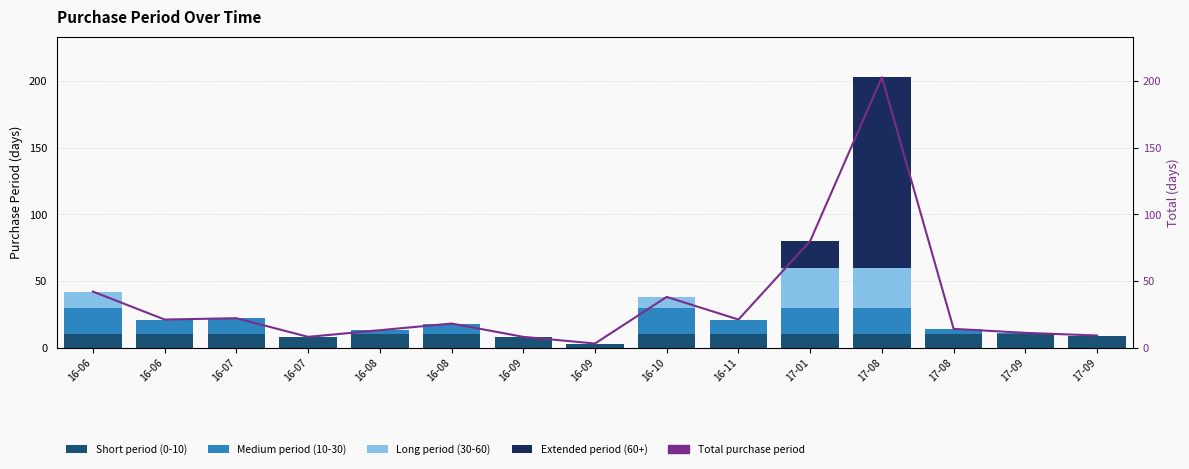

At which category does the chart reach its peak across all series?

17-08